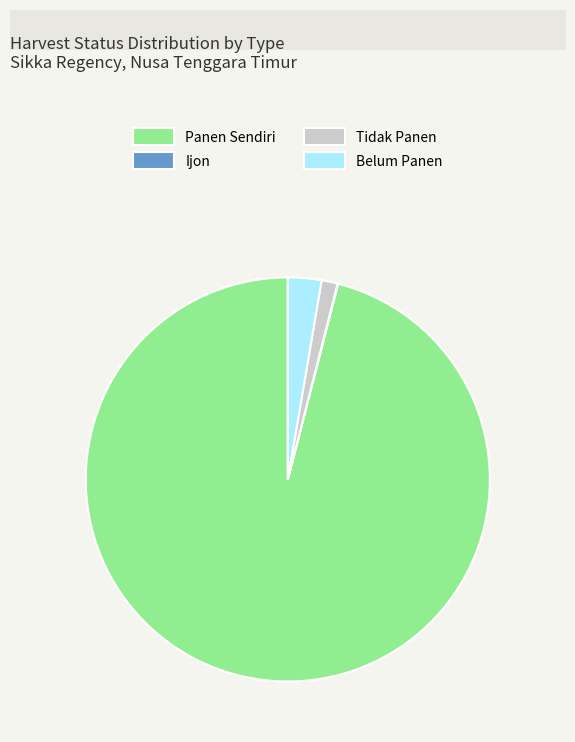

Which slice represents more than half of the pie?

Panen Sendiri